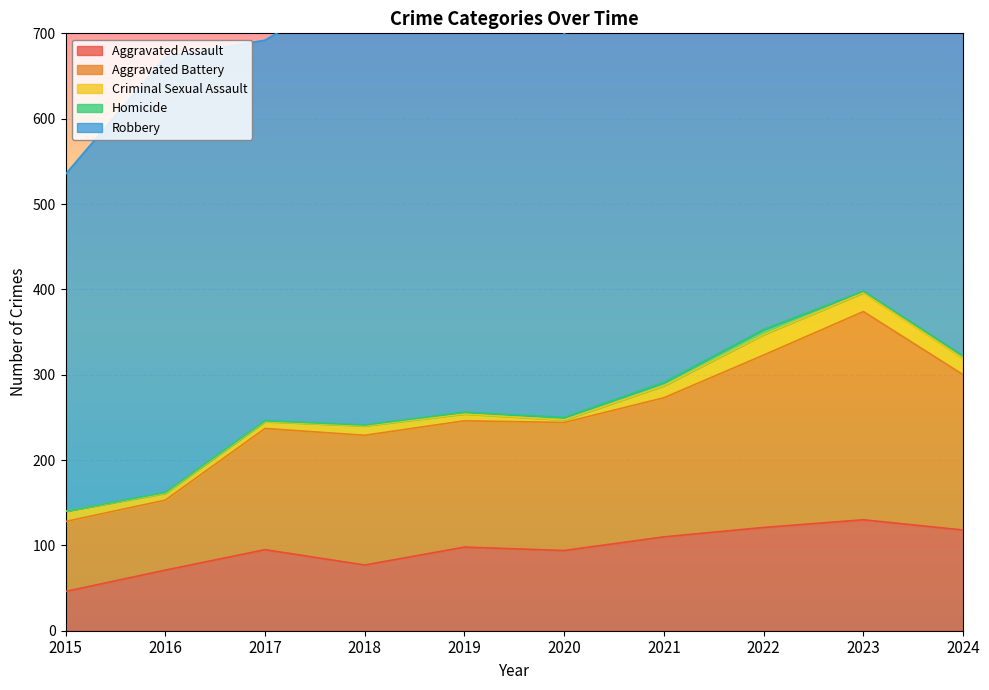

How many values in the Aggravated Battery series exceed 152?

4